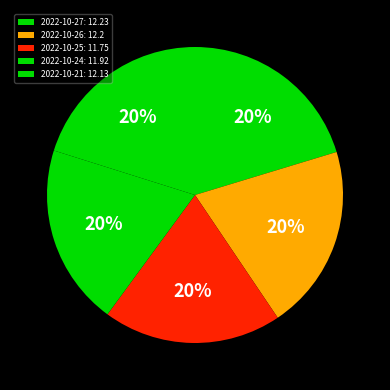

What percentage is the 2022-10-26 slice, to the nearest percent?

20%